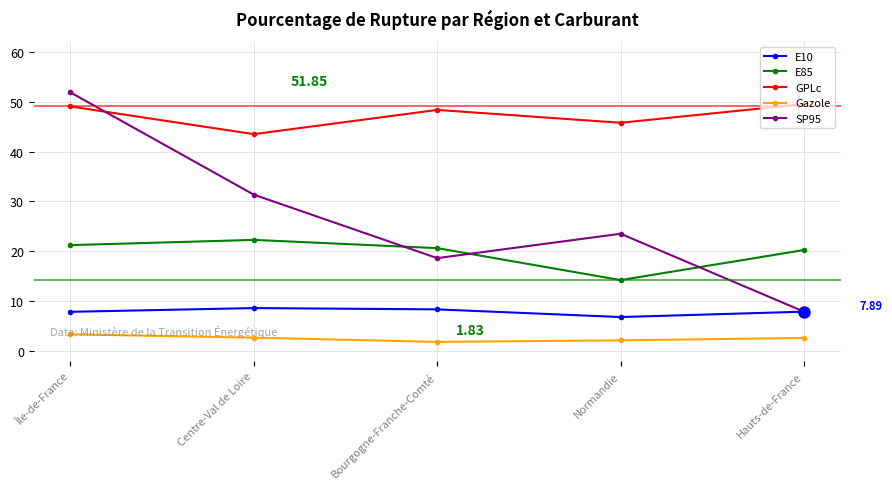

Which series has the largest total across all categories?

GPLc